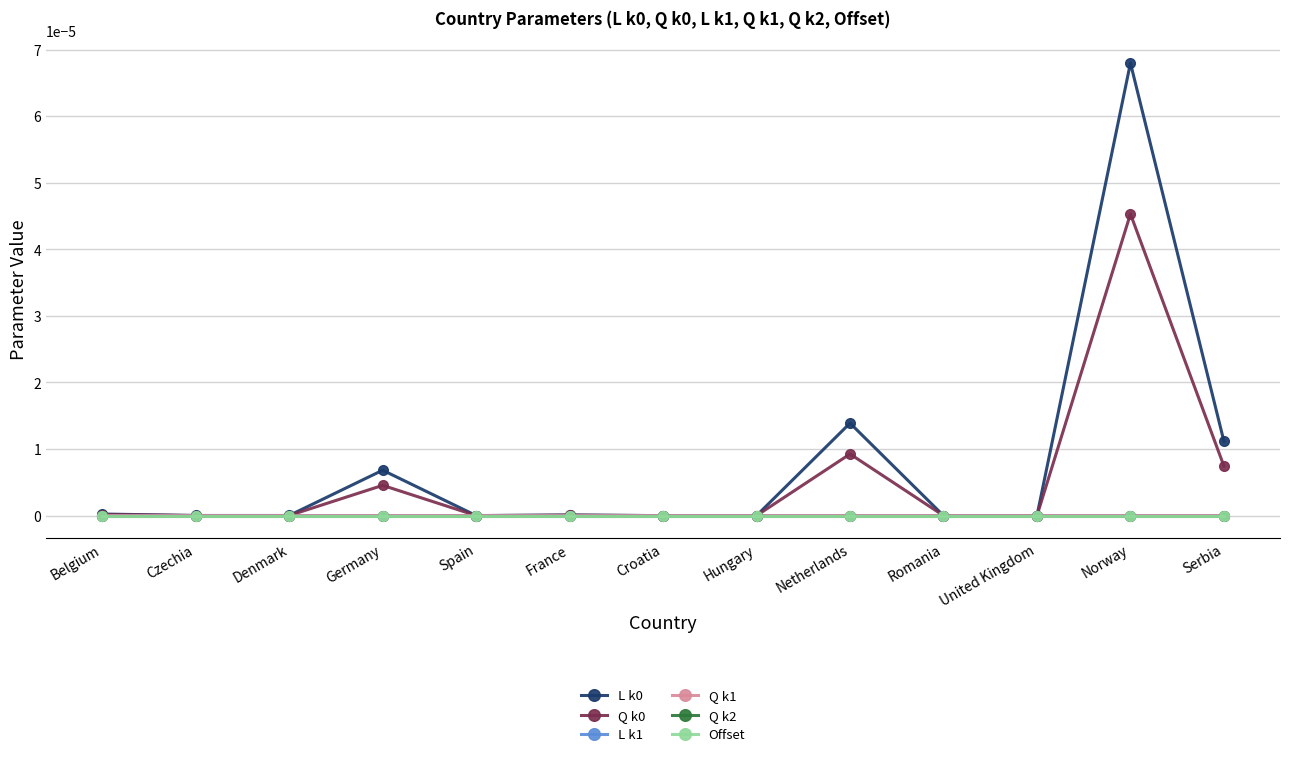

List the labels in order of L k0 value, largest first.

Norway, Netherlands, Serbia, Germany, Belgium, France, Czechia, Denmark, Spain, Hungary, United Kingdom, Romania, Croatia